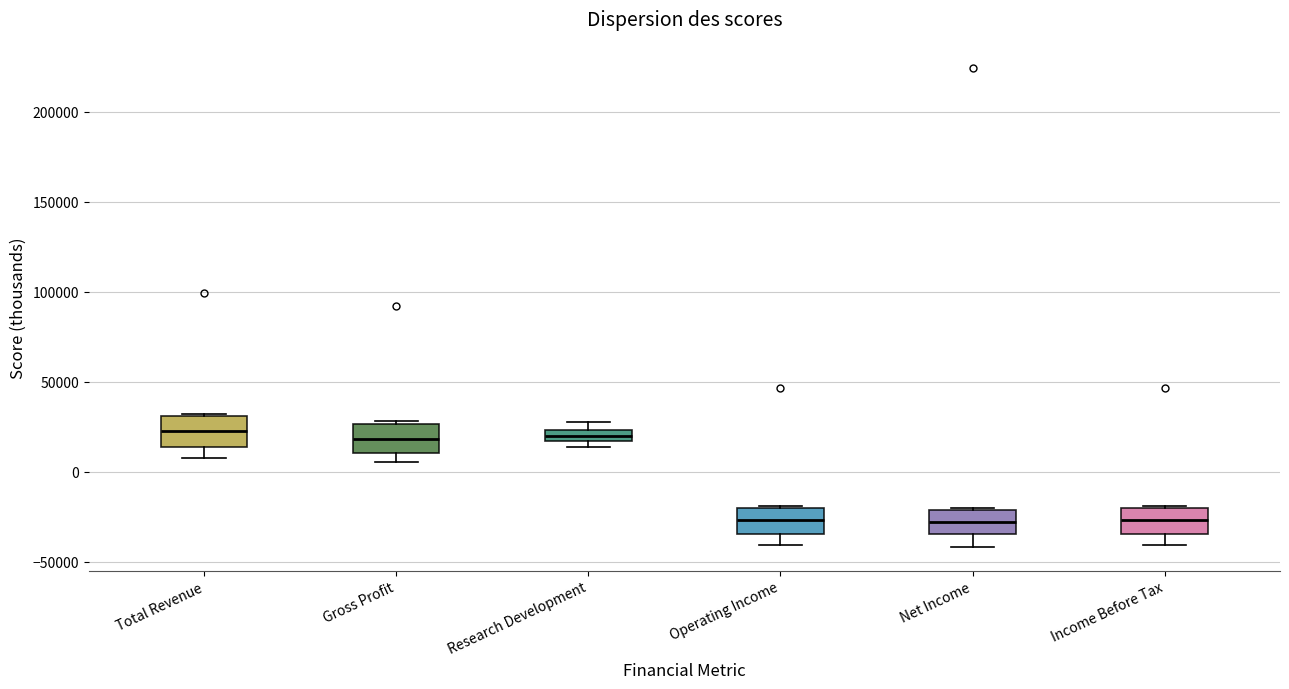

Where is the lower edge of the box for Net Income on the y-axis? The values are not printed on the chart, so give them approximately, as read against the axis.

-35000